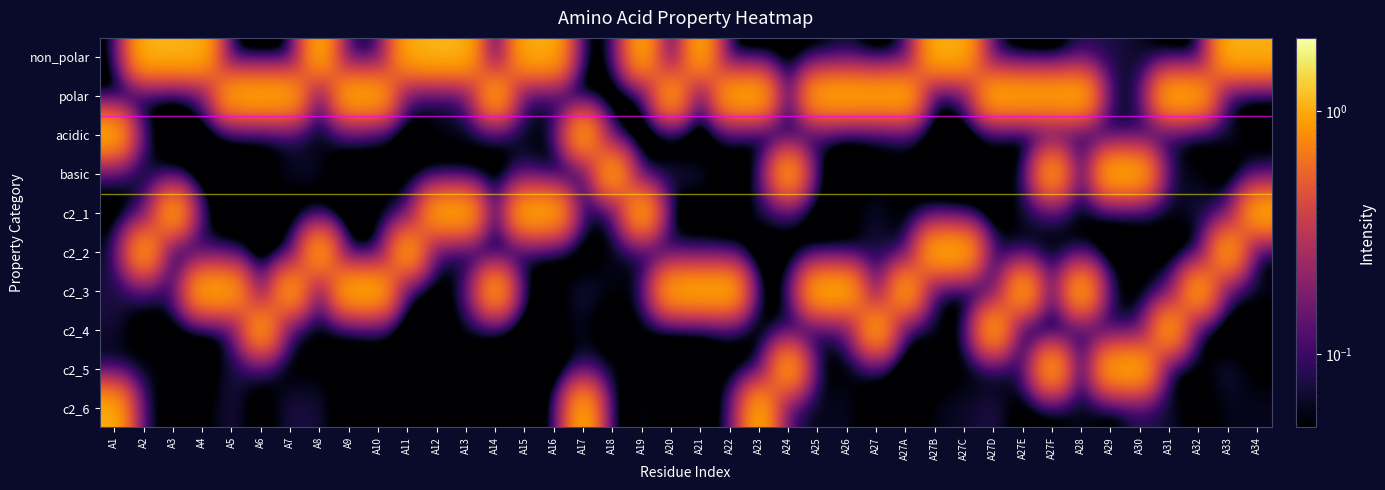

Reading left to right, transcribe all the data shown in this chart.

non_polar: A1=0.0	A2=1.1	A3=1.1	A4=1.0	A5=0.0	A6=0.0	A7=0.0	A8=1.1	A9=0.0	A10=0.1	A11=1.0	A12=1.1	A13=1.1	A14=0.0	A15=1.0	A16=1.0	A17=0.0	A18=0.0	A19=1.0	A20=0.0	A21=1.0	A22=0.0	A23=0.0	A24=0.0	A25=0.0	A26=0.1	A27=0.0	A27A=0.0	A27B=1.0	A27C=1.0	A27D=0.0	A27E=0.0	A27F=0.0	A28=0.1	A29=0.1	A30=0.1	A31=0.0	A32=0.0	A33=1.1	A34=1.0
polar: A1=0.0	A2=0.0	A3=0.0	A4=0.1	A5=1.0	A6=1.1	A7=1.0	A8=0.0	A9=1.0	A10=1.0	A11=0.1	A12=0.1	A13=0.1	A14=1.1	A15=0.0	A16=0.1	A17=0.0	A18=0.0	A19=0.0	A20=1.0	A21=0.0	A22=1.0	A23=1.1	A24=0.0	A25=1.0	A26=1.0	A27=1.0	A27A=1.1	A27B=0.0	A27C=0.1	A27D=1.1	A27E=1.0	A27F=1.0	A28=1.1	A29=0.1	A30=0.1	A31=1.1	A32=1.0	A33=0.0	A34=0.0
acidic: A1=1.1	A2=0.0	A3=0.0	A4=0.0	A5=0.0	A6=0.0	A7=0.1	A8=0.1	A9=0.1	A10=0.0	A11=0.0	A12=0.1	A13=0.1	A14=0.0	A15=0.1	A16=0.0	A17=1.0	A18=0.0	A19=0.0	A20=0.0	A21=0.0	A22=0.1	A23=0.0	A24=0.0	A25=0.1	A26=0.0	A27=0.0	A27A=0.1	A27B=0.0	A27C=0.0	A27D=0.0	A27E=0.0	A27F=0.1	A28=0.1	A29=0.1	A30=0.1	A31=0.1	A32=0.0	A33=0.1	A34=0.0
basic: A1=0.1	A2=0.1	A3=0.0	A4=0.0	A5=0.0	A6=0.0	A7=0.1	A8=0.1	A9=0.0	A10=0.0	A11=0.0	A12=0.0	A13=0.0	A14=0.0	A15=0.1	A16=0.0	A17=0.0	A18=1.1	A19=0.0	A20=0.1	A21=0.1	A22=0.0	A23=0.0	A24=1.0	A25=0.0	A26=0.0	A27=0.0	A27A=0.0	A27B=0.0	A27C=0.0	A27D=0.1	A27E=0.0	A27F=1.0	A28=0.0	A29=1.1	A30=1.0	A31=0.1	A32=0.1	A33=0.0	A34=0.1
c2_1: A1=0.0	A2=0.1	A3=1.1	A4=0.0	A5=0.0	A6=0.1	A7=0.0	A8=0.0	A9=0.0	A10=0.0	A11=0.1	A12=1.0	A13=1.0	A14=0.0	A15=1.1	A16=1.0	A17=0.1	A18=0.0	A19=1.1	A20=0.0	A21=0.0	A22=0.0	A23=0.1	A24=0.1	A25=0.0	A26=0.1	A27=0.1	A27A=0.0	A27B=0.0	A27C=0.0	A27D=0.0	A27E=0.1	A27F=0.1	A28=0.1	A29=0.0	A30=0.0	A31=0.1	A32=0.1	A33=0.1	A34=1.1
c2_2: A1=0.1	A2=1.0	A3=0.0	A4=0.1	A5=0.0	A6=0.0	A7=0.0	A8=1.1	A9=0.0	A10=0.0	A11=1.0	A12=0.1	A13=0.1	A14=0.0	A15=0.1	A16=0.0	A17=0.0	A18=0.1	A19=0.1	A20=0.1	A21=0.1	A22=0.0	A23=0.0	A24=0.0	A25=0.0	A26=0.0	A27=0.1	A27A=0.0	A27B=1.1	A27C=1.1	A27D=0.1	A27E=0.0	A27F=0.0	A28=0.0	A29=0.0	A30=0.1	A31=0.0	A32=0.0	A33=1.1	A34=0.0
c2_3: A1=0.1	A2=0.1	A3=0.1	A4=1.0	A5=1.0	A6=0.1	A7=1.0	A8=0.1	A9=1.1	A10=1.1	A11=0.0	A12=0.0	A13=0.1	A14=1.0	A15=0.0	A16=0.0	A17=0.1	A18=0.1	A19=0.0	A20=1.0	A21=1.0	A22=1.1	A23=0.0	A24=0.0	A25=1.1	A26=1.1	A27=0.1	A27A=1.1	A27B=0.0	A27C=0.0	A27D=0.1	A27E=1.1	A27F=0.1	A28=1.1	A29=0.0	A30=0.0	A31=0.1	A32=1.1	A33=0.1	A34=0.1
c2_4: A1=0.1	A2=0.0	A3=0.0	A4=0.0	A5=0.0	A6=1.0	A7=0.0	A8=0.0	A9=0.0	A10=0.0	A11=0.0	A12=0.0	A13=0.1	A14=0.0	A15=0.0	A16=0.0	A17=0.1	A18=0.0	A19=0.0	A20=0.0	A21=0.0	A22=0.0	A23=0.0	A24=0.1	A25=0.1	A26=0.1	A27=1.0	A27A=0.0	A27B=0.1	A27C=0.0	A27D=1.0	A27E=0.0	A27F=0.0	A28=0.1	A29=0.1	A30=0.1	A31=1.0	A32=0.0	A33=0.0	A34=0.0
c2_5: A1=0.0	A2=0.1	A3=0.1	A4=0.0	A5=0.1	A6=0.1	A7=0.0	A8=0.0	A9=0.0	A10=0.0	A11=0.0	A12=0.1	A13=0.0	A14=0.0	A15=0.0	A16=0.0	A17=0.1	A18=0.1	A19=0.0	A20=0.0	A21=0.0	A22=0.0	A23=0.0	A24=1.0	A25=0.0	A26=0.0	A27=0.1	A27A=0.0	A27B=0.0	A27C=0.1	A27D=0.0	A27E=0.1	A27F=1.1	A28=0.0	A29=1.0	A30=1.1	A31=0.0	A32=0.0	A33=0.1	A34=0.0
c2_6: A1=1.0	A2=0.1	A3=0.0	A4=0.0	A5=0.1	A6=0.0	A7=0.1	A8=0.1	A9=0.0	A10=0.0	A11=0.0	A12=0.0	A13=0.0	A14=0.1	A15=0.0	A16=0.0	A17=1.1	A18=0.0	A19=0.1	A20=0.0	A21=0.0	A22=0.1	A23=1.1	A24=0.1	A25=0.1	A26=0.1	A27=0.0	A27A=0.0	A27B=0.1	A27C=0.1	A27D=0.1	A27E=0.0	A27F=0.0	A28=0.1	A29=0.0	A30=0.1	A31=0.1	A32=0.0	A33=0.1	A34=0.1